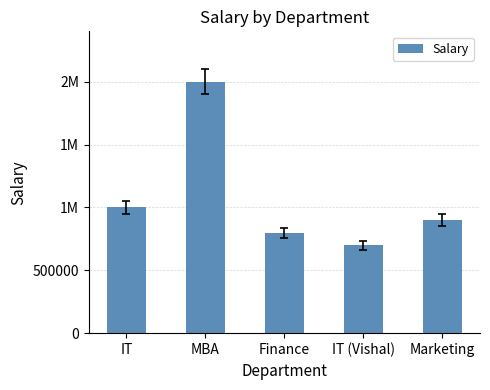

Are the bars horizontal?

No